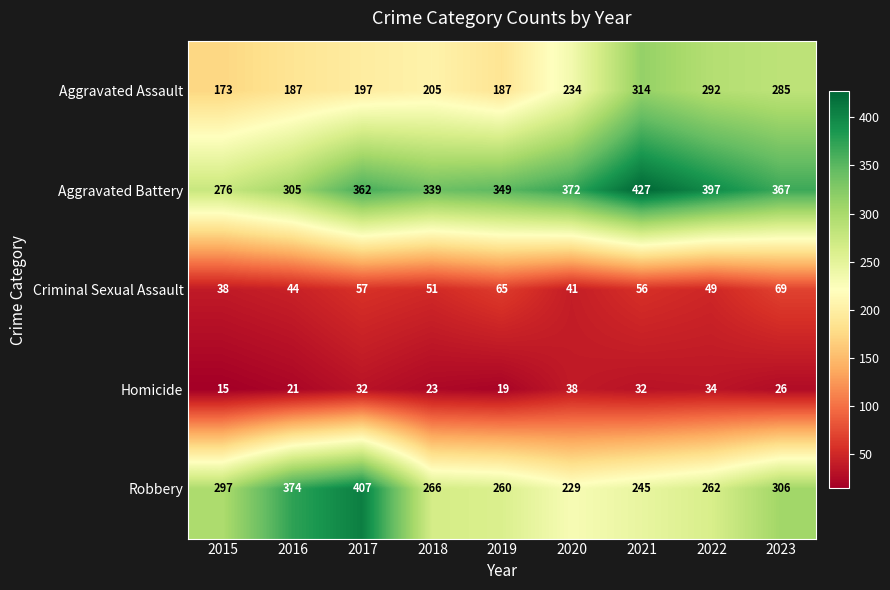

At which category is the sum across all series the highest?

2021